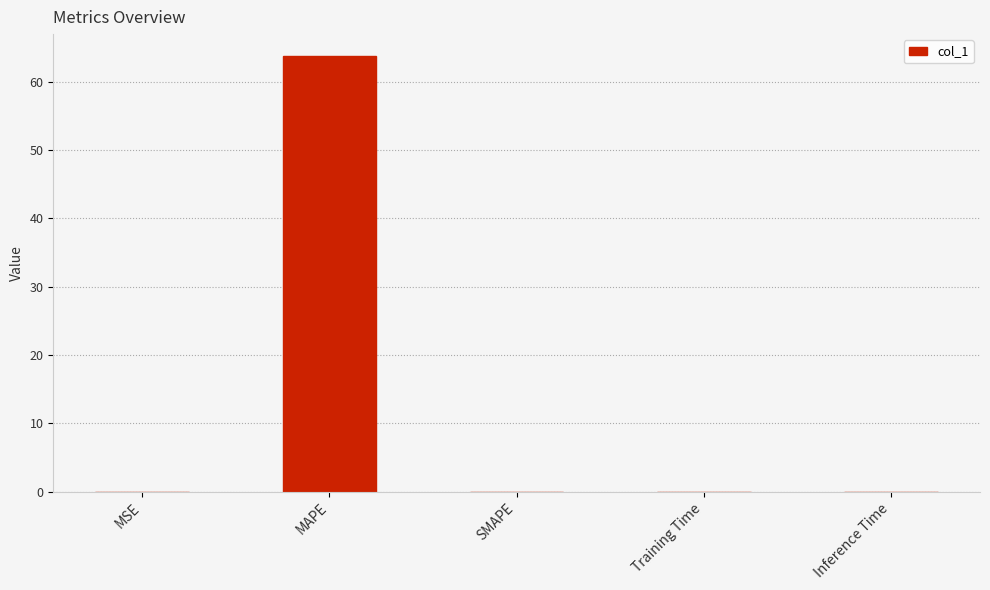

What is the maximum value shown in the chart?

63.8